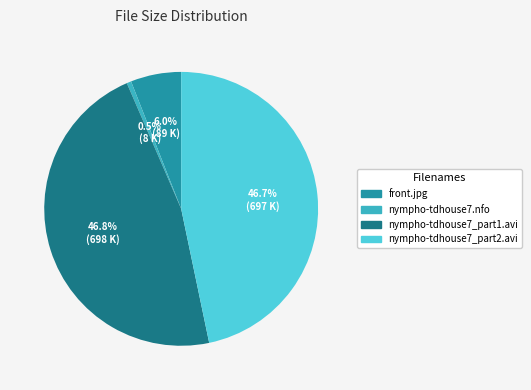

Which category has the smallest portion of the pie?

nympho-tdhouse7.nfo